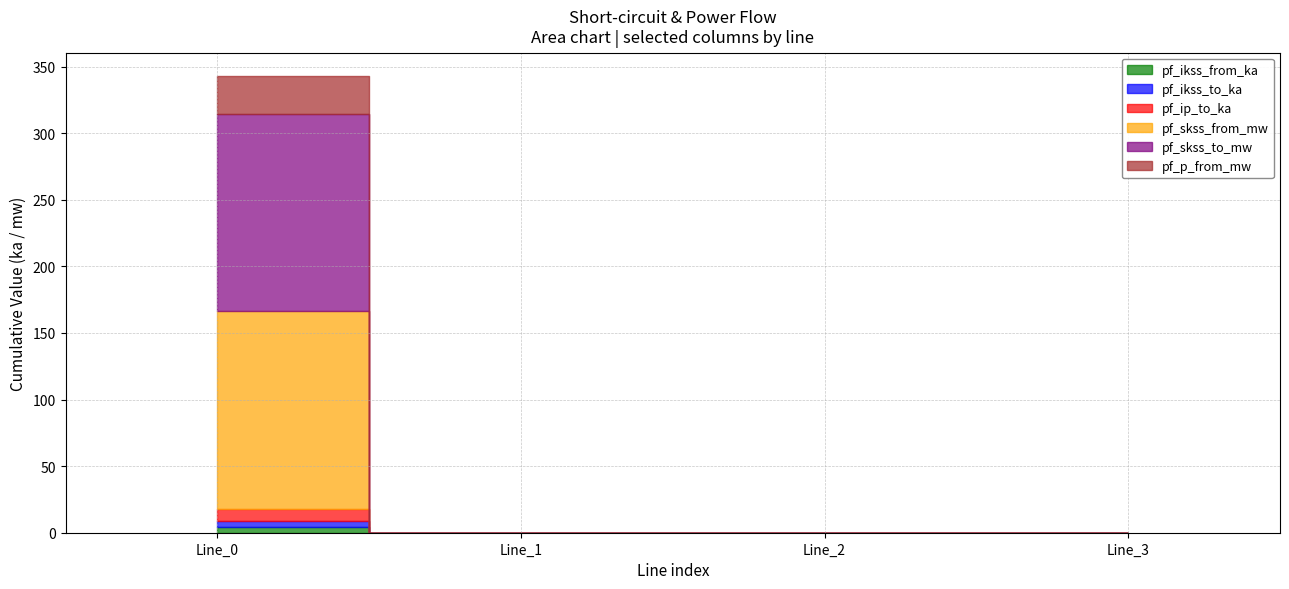

Which series has the widest spread of values?

pf_skss_from_mw